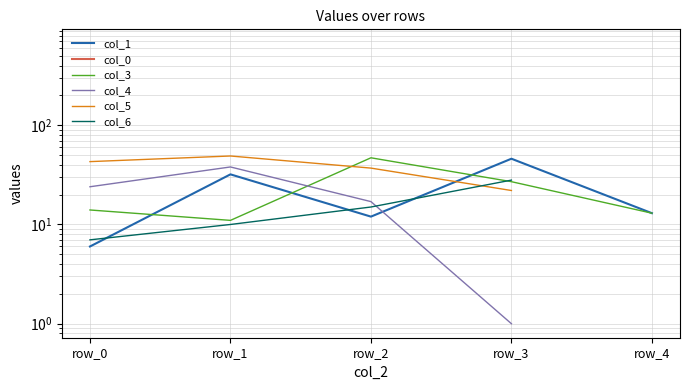

At which label is col_3 closest to 29?

row_3